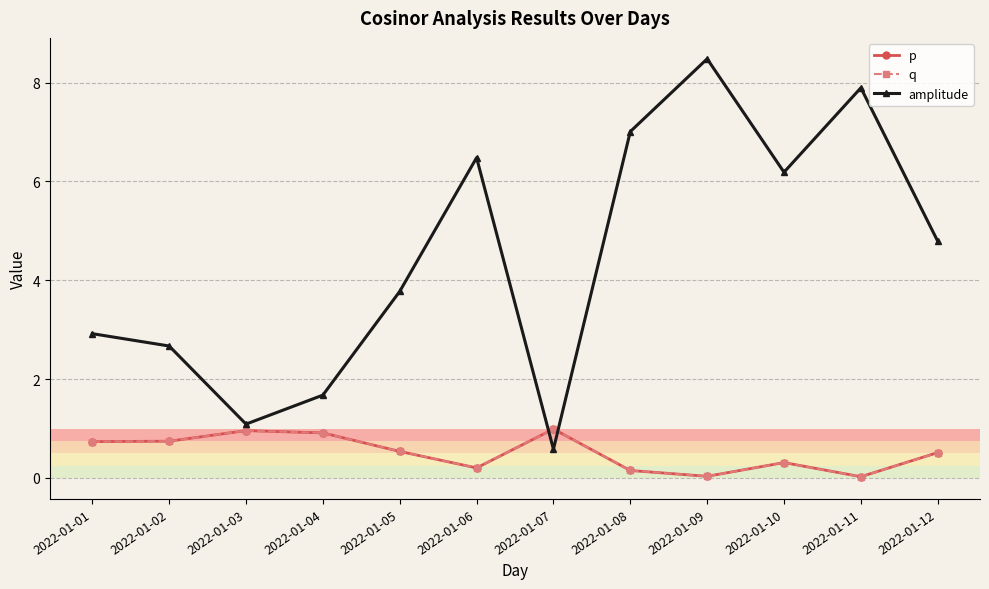

What is the value of the q point at the 5th from the left?

0.5